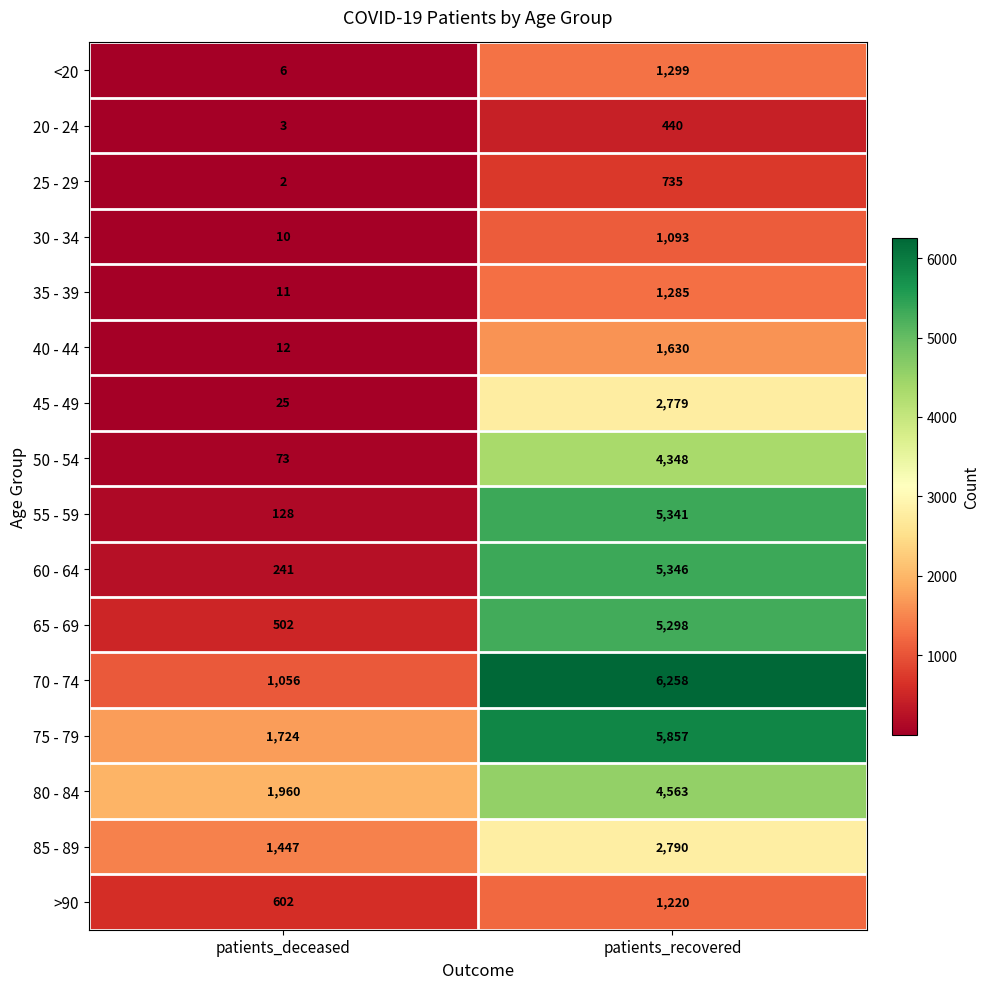

What is the maximum value shown in the chart?

6258